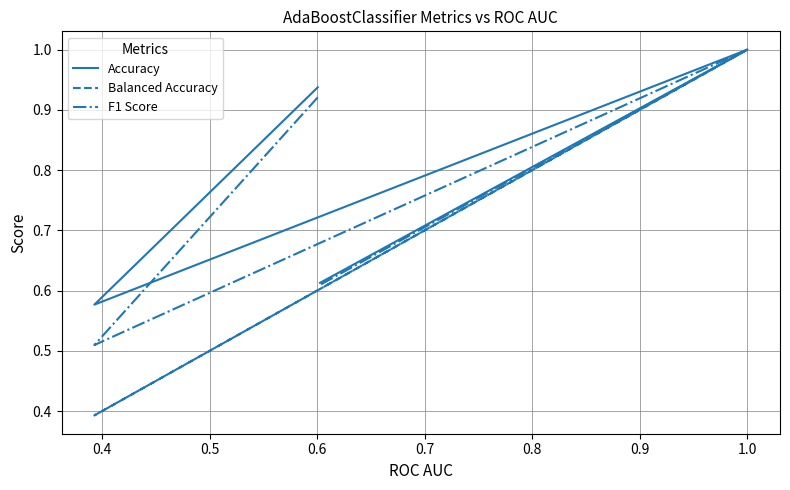

True or false: F1 Score and Balanced Accuracy intersect in this chart.

False